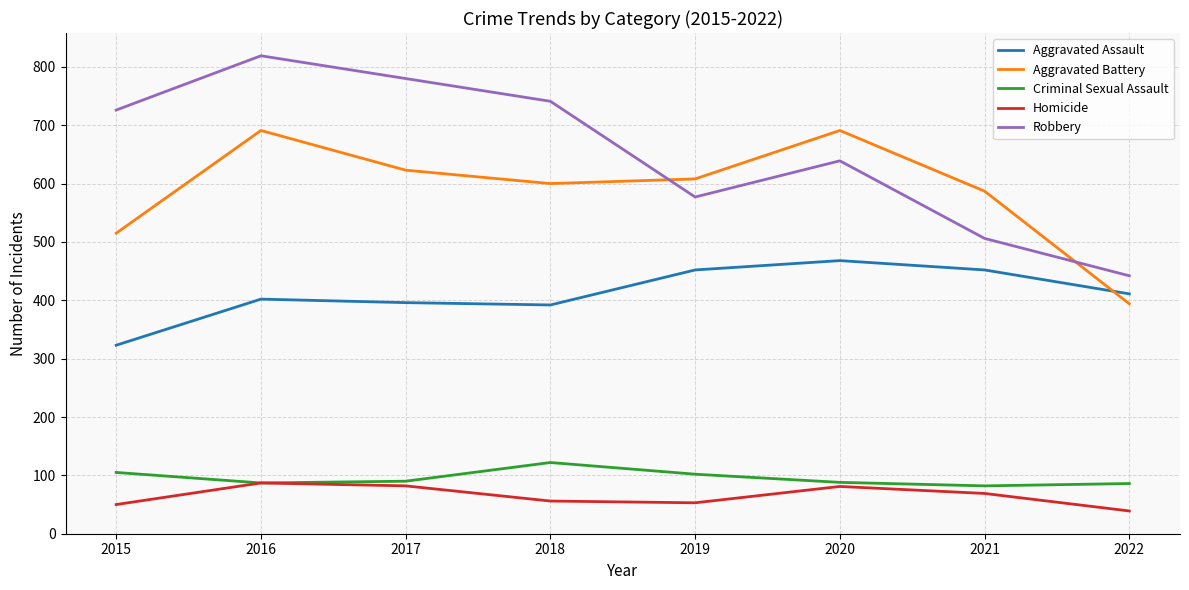

True or false: Robbery and Homicide intersect in this chart.

False